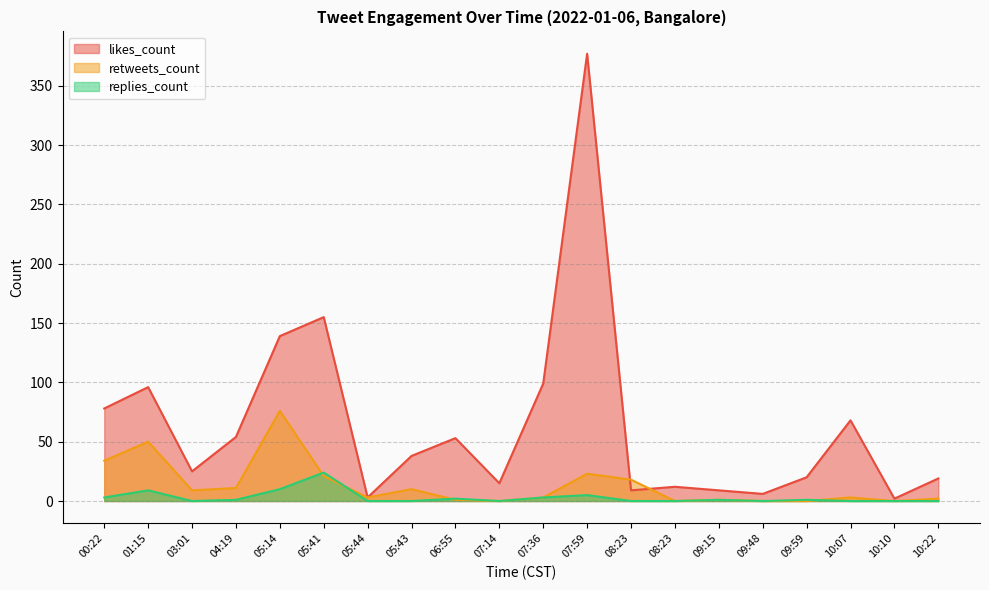

True or false: likes_count and replies_count intersect in this chart.

False